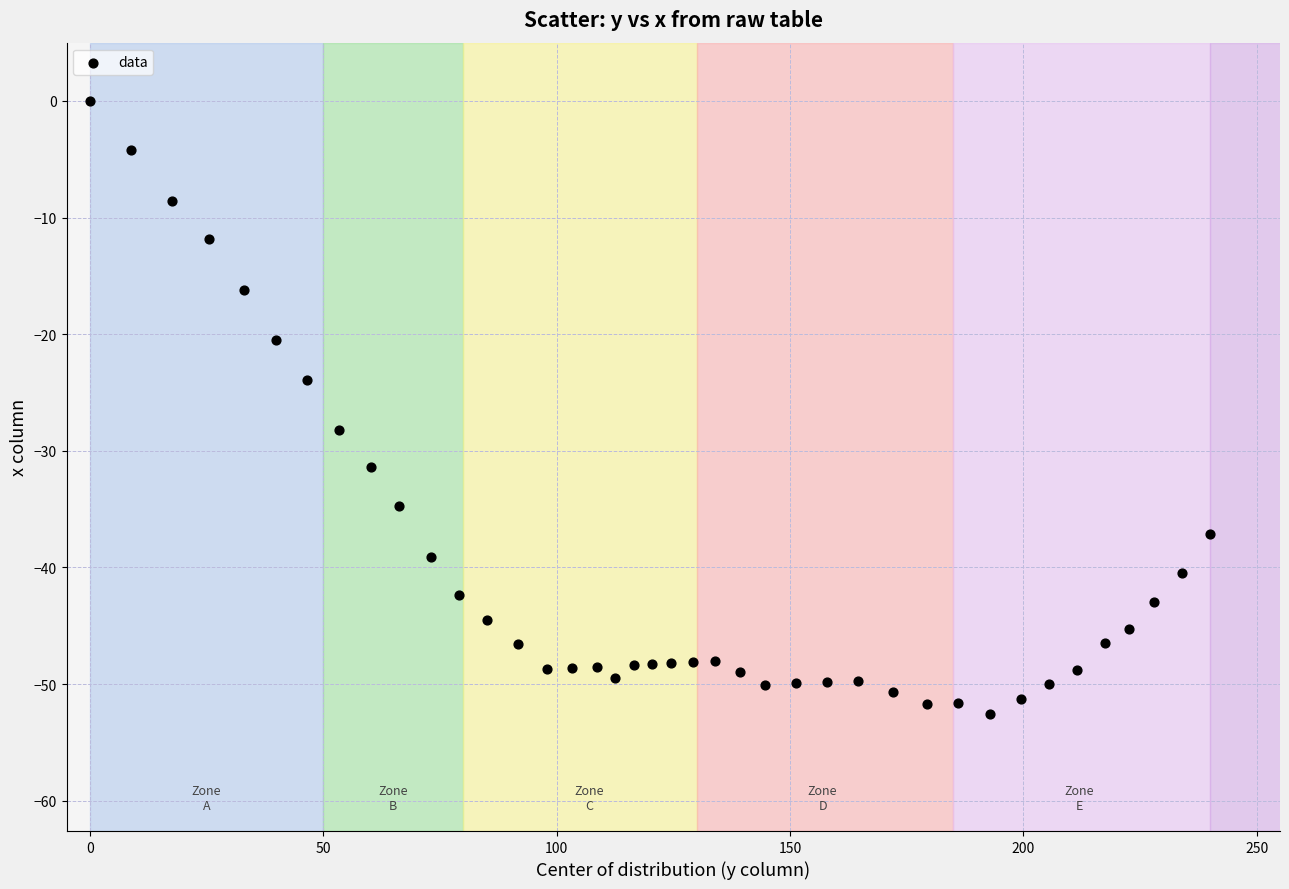

What is the range of Y values (max minus min)?

52.6